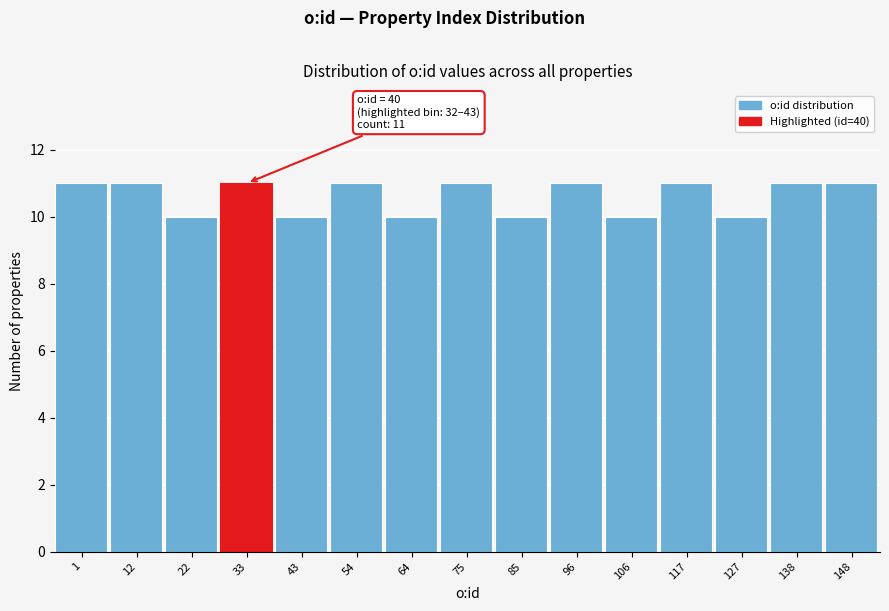

Reading right to left, what are all the values shown in this chart?

148=11	138=11	127=10	117=11	106=10	96=11	85=10	75=11	64=10	54=11	43=10	33=11	22=10	12=11	1=11